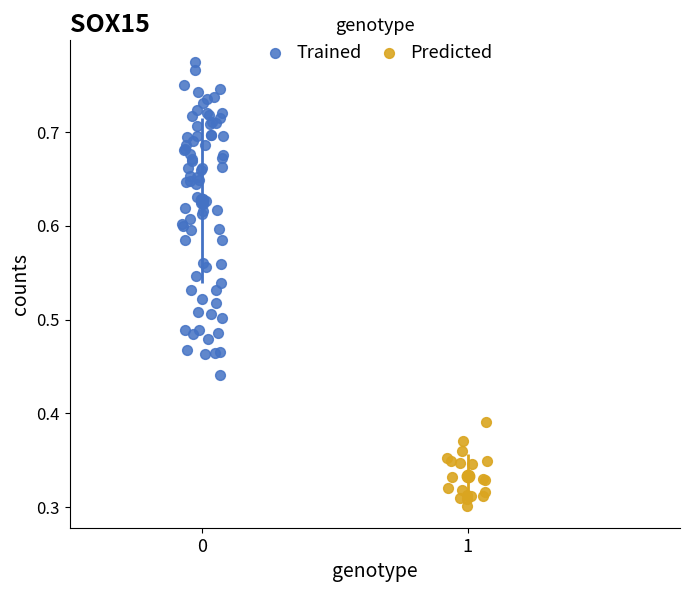

Which series has the widest spread of Y values?

Trained